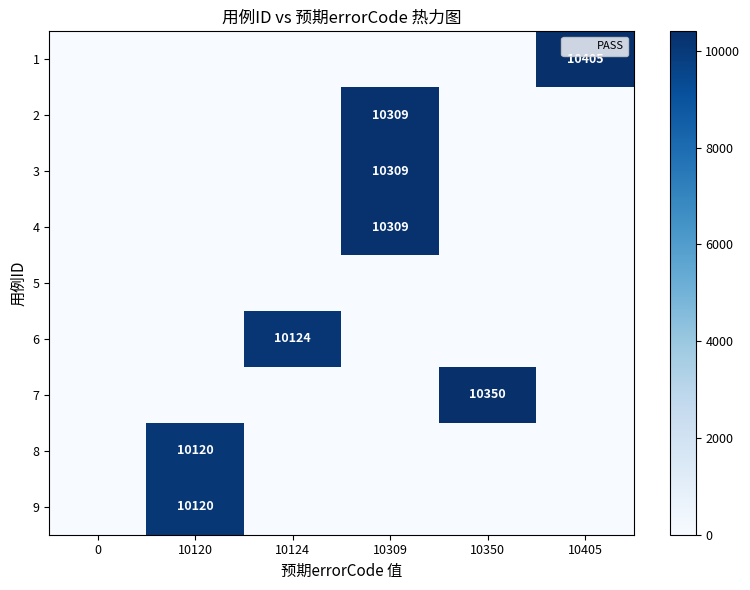

What is the maximum value shown in the chart?

10405